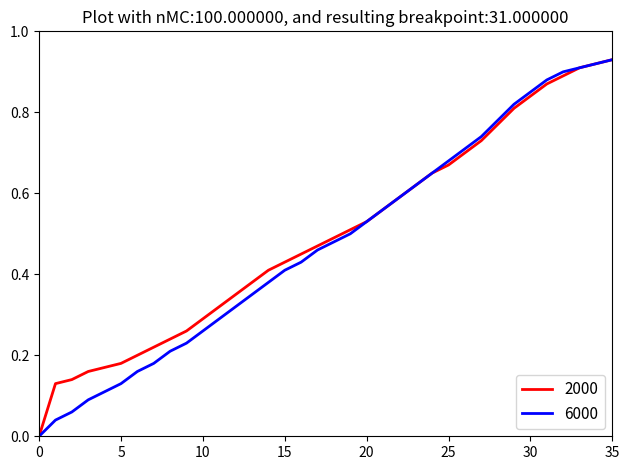

Does the chart display data point markers on the line(s)?

No